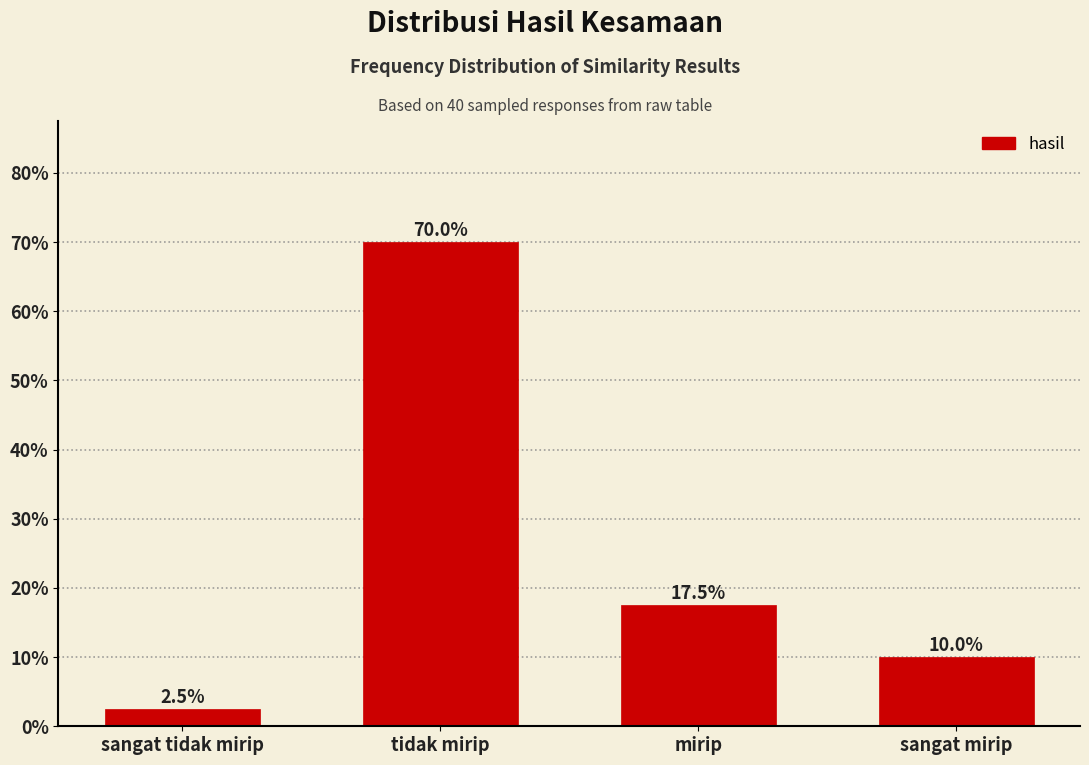

Reading right to left, extract all data points from this chart.

sangat mirip=10.0	mirip=17.5	tidak mirip=70.0	sangat tidak mirip=2.5